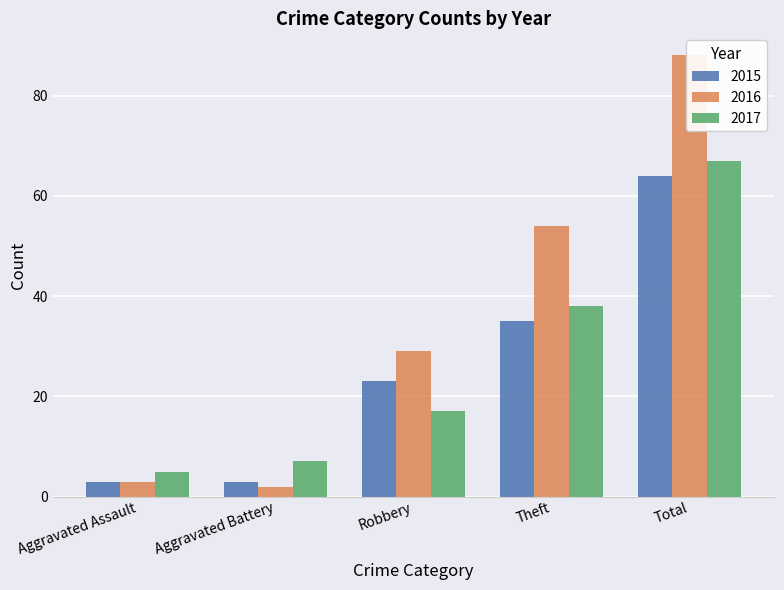

Reading left to right, transcribe all the data shown in this chart.

2015: 3	3	23	35	64
2016: 3	2	29	54	88
2017: 5	7	17	38	67